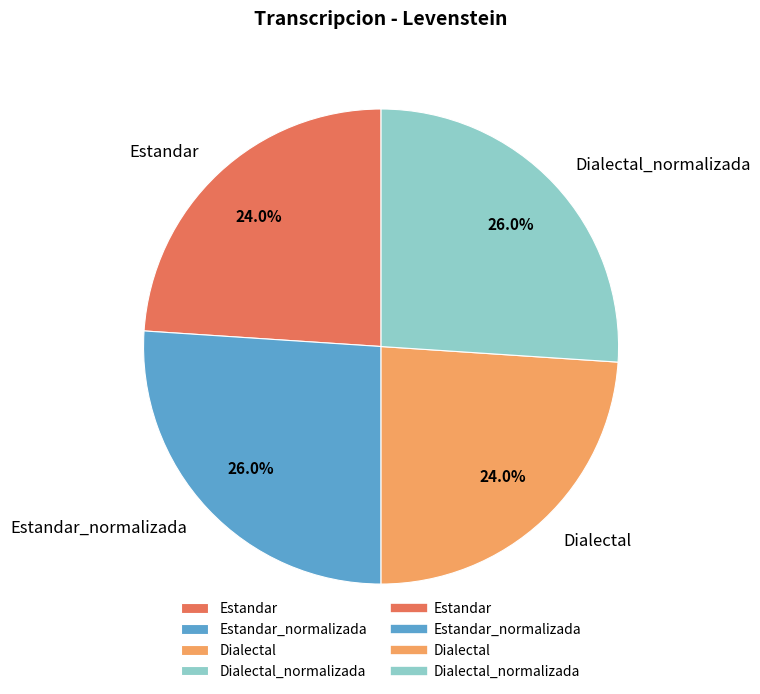

To the nearest percent, what is the difference between the Dialectal_normalizada and Estandar slice percentages?

2%